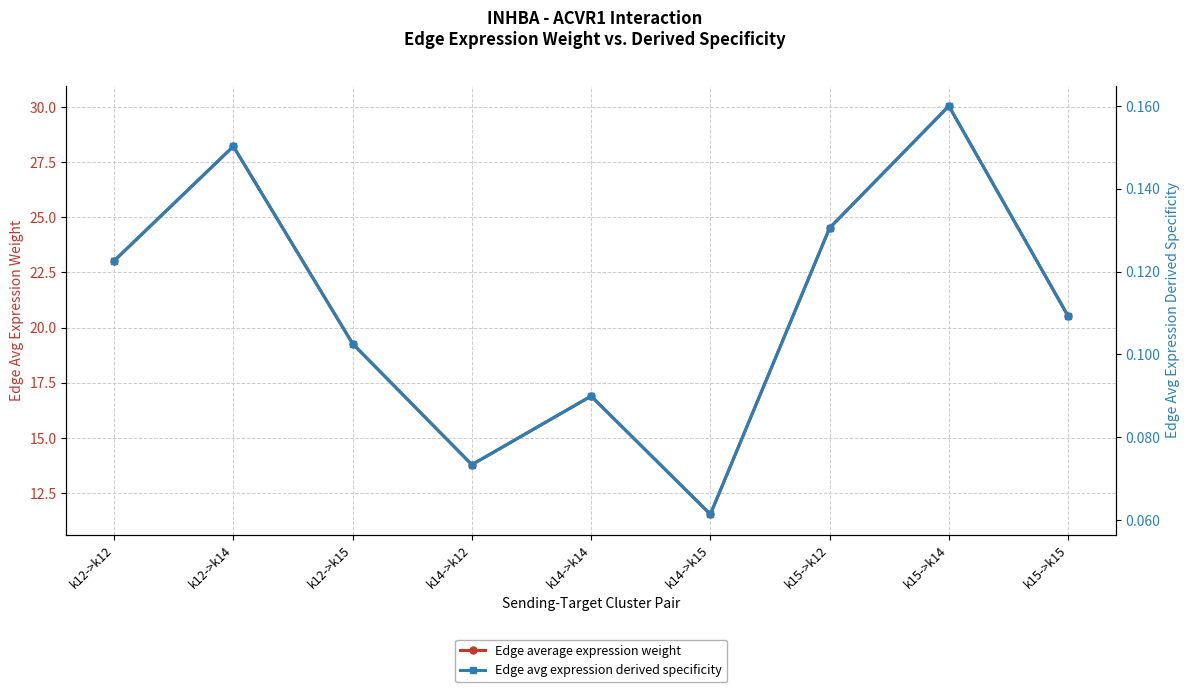

At which category does Edge avg expression derived specificity reach its first local valley?

k14->k12